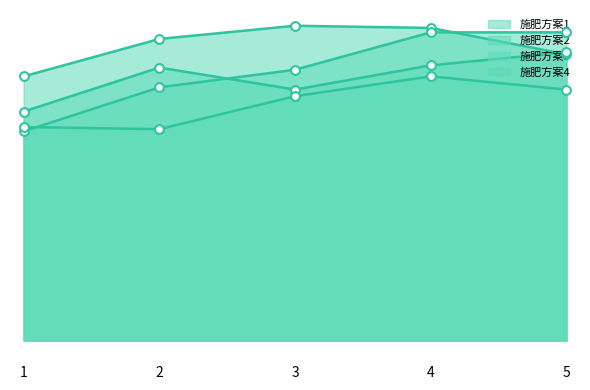

Is the value of 施肥方案3 at 1 greater than the value of 施肥方案1 at 5?

No